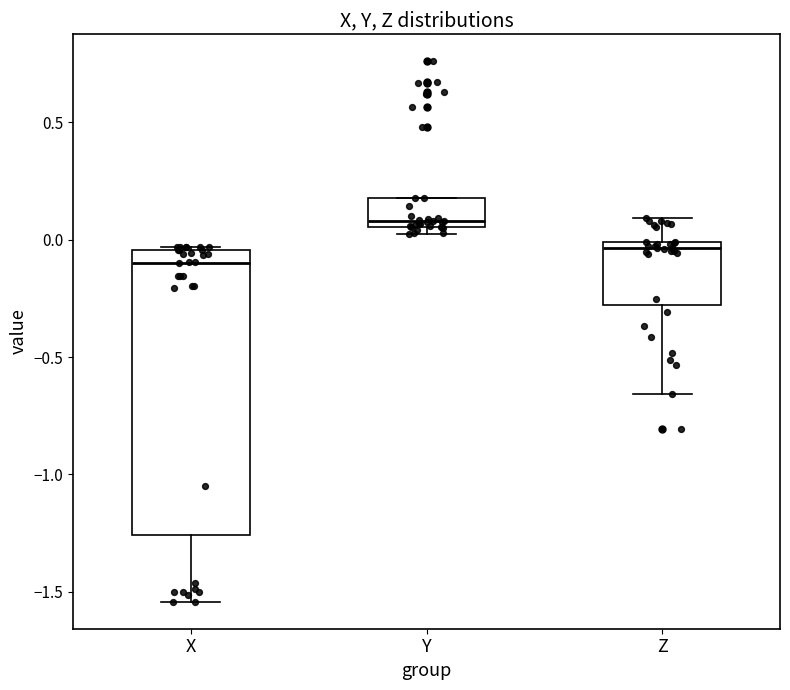

Where does the lower whisker of the box for X end on the y-axis? The values are not printed on the chart, so give them approximately, as read against the axis.

-1.55